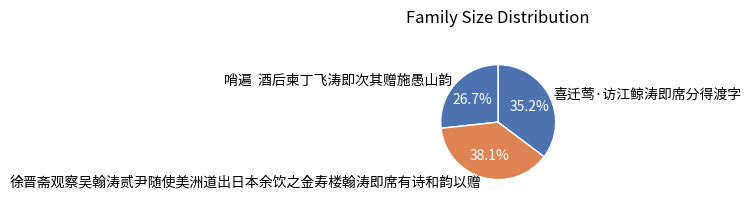

Rank the categories by value from lowest to highest.

哨遍 酒后柬丁飞涛即次其赠施愚山韵, 喜迁莺·访江鲸涛即席分得渡字, 徐晋斋观察吴翰涛贰尹随使美洲道出日本余饮之金寿楼翰涛即席有诗和韵以赠